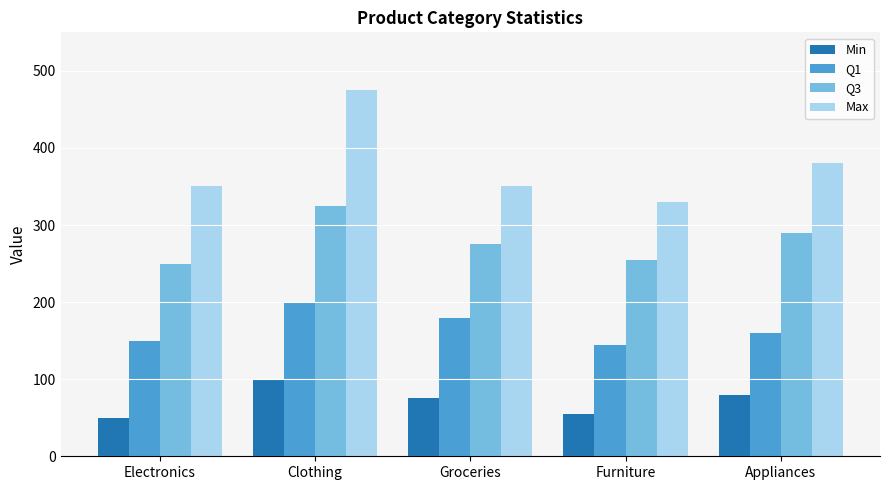

Which category has the highest value across all series?

Clothing